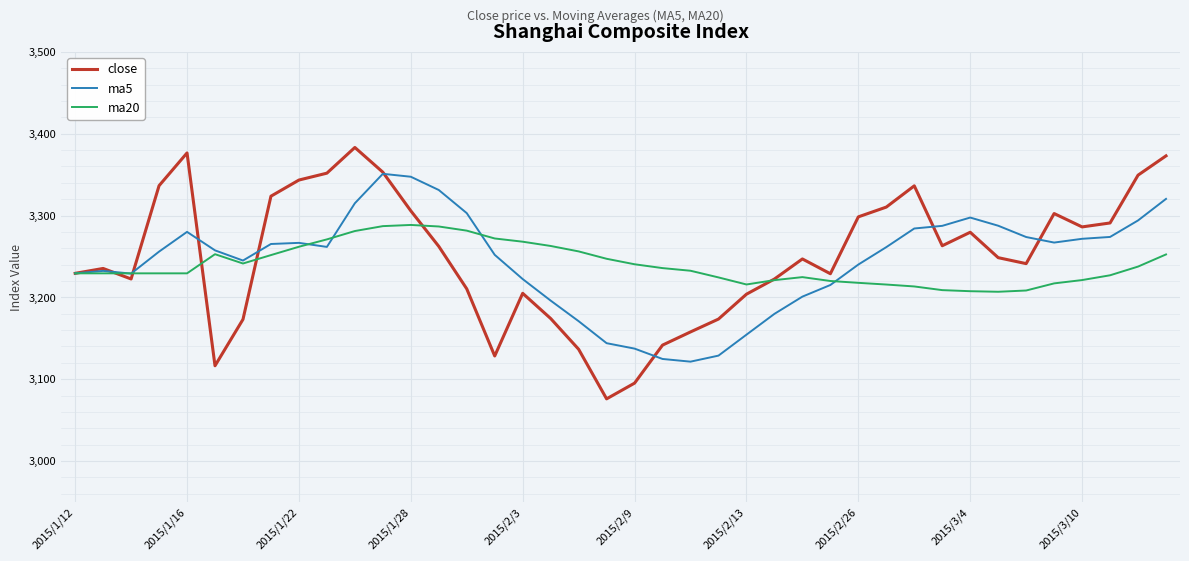

What is the minimum value for ma20?

3206.8